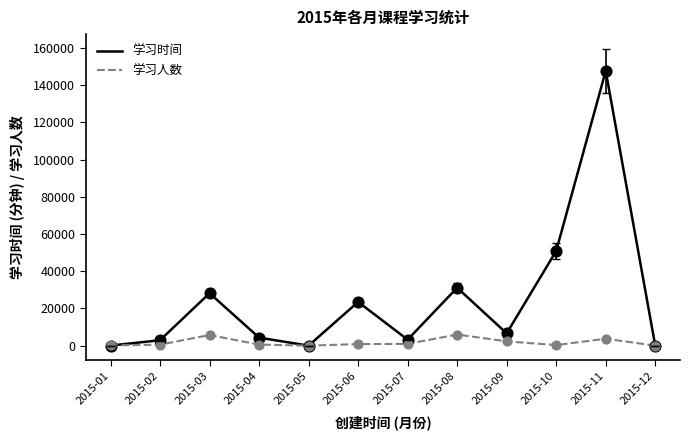

What is the total value across all series at 2015-07?

4170